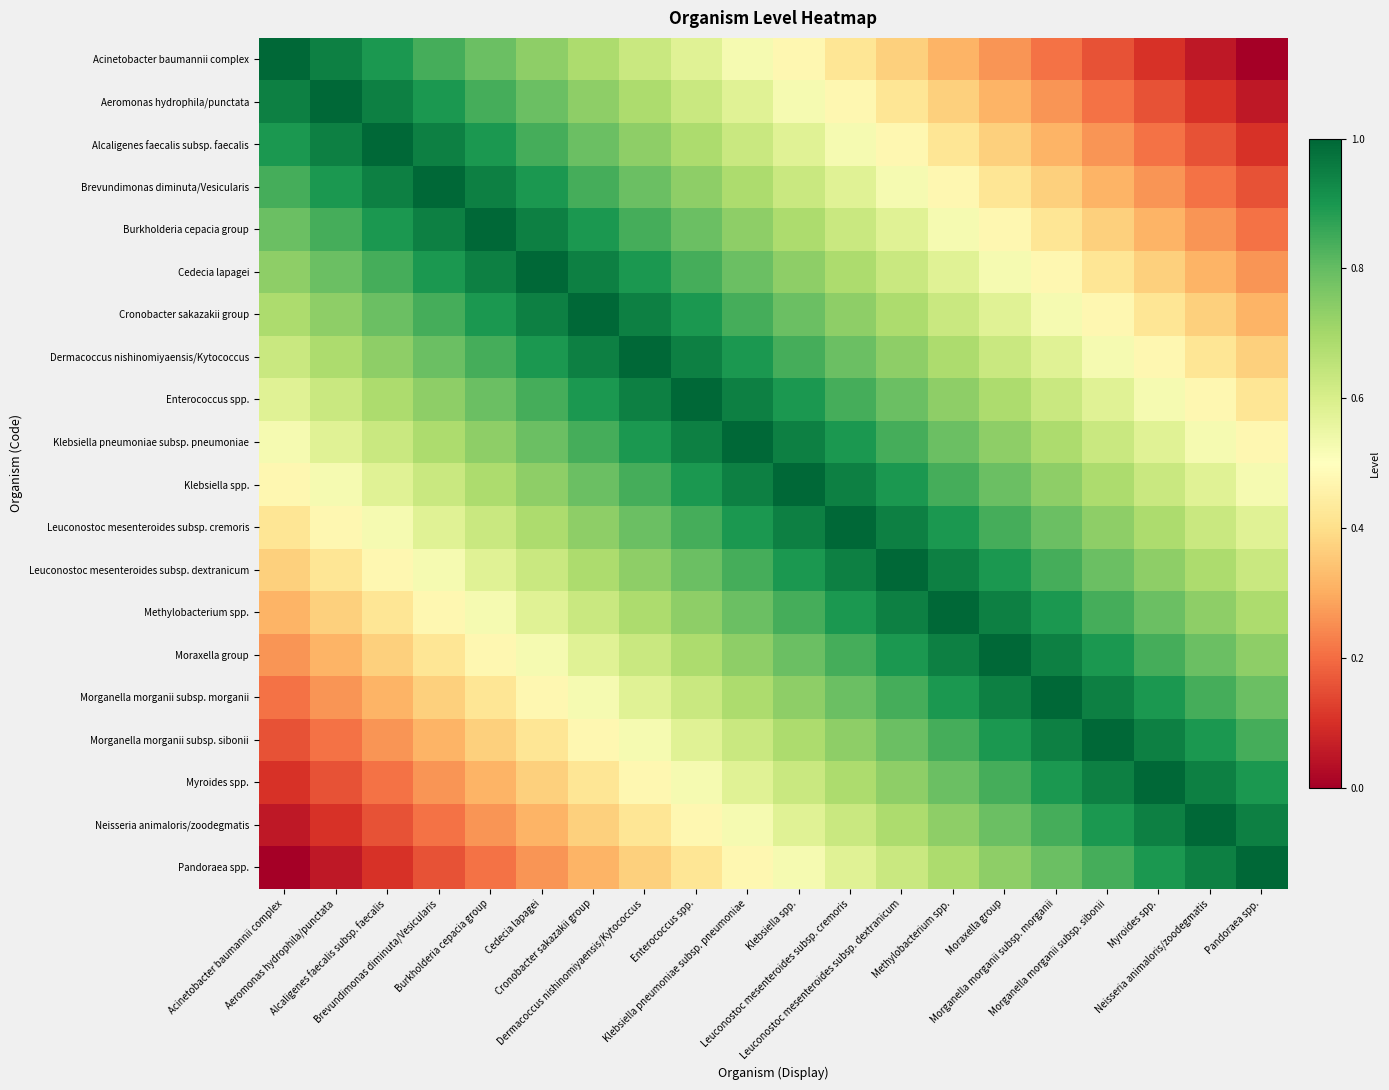

How many categories are shown in the chart?

20